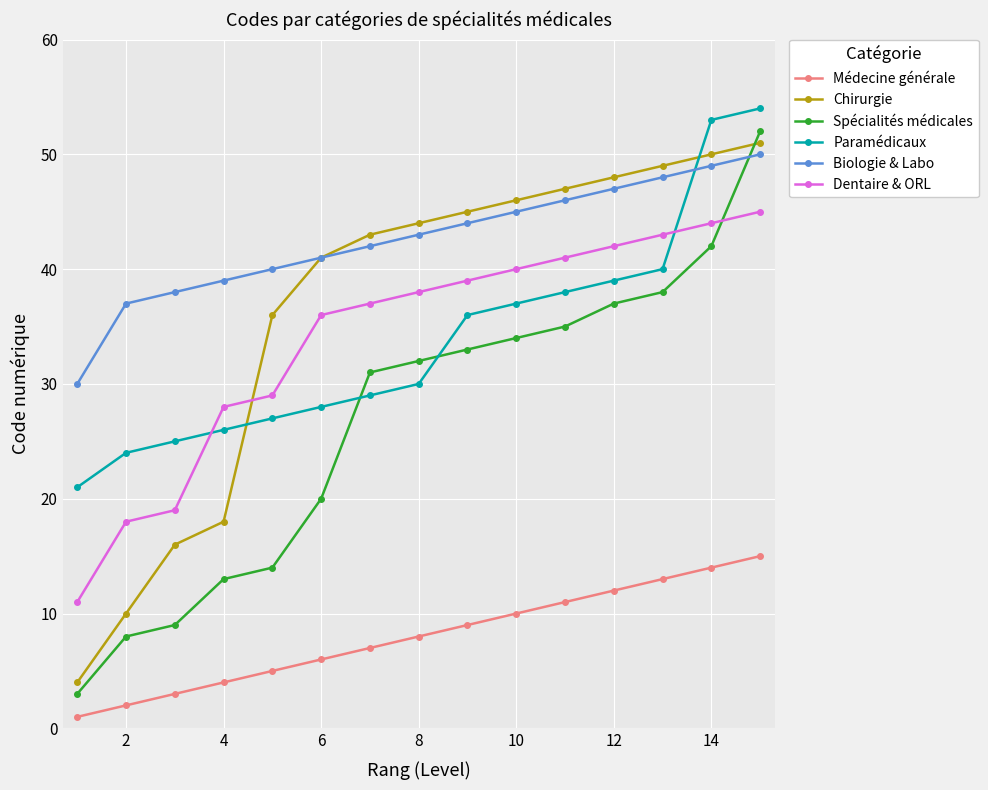

Reading right to left, extract all data points from this chart.

Médecine générale: 15	14	13	12	11	10	9	8	7	6	5	4	3	2	1
Chirurgie: 51	50	49	48	47	46	45	44	43	41	36	18	16	10	4
Spécialités médicales: 52	42	38	37	35	34	33	32	31	20	14	13	9	8	3
Paramédicaux: 54	53	40	39	38	37	36	30	29	28	27	26	25	24	21
Biologie & Labo: 50	49	48	47	46	45	44	43	42	41	40	39	38	37	30
Dentaire & ORL: 45	44	43	42	41	40	39	38	37	36	29	28	19	18	11